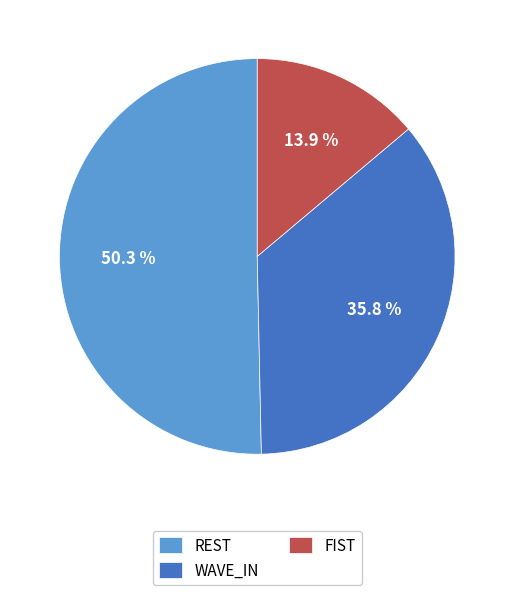

Does WAVE_IN account for over 50% of the chart?

No